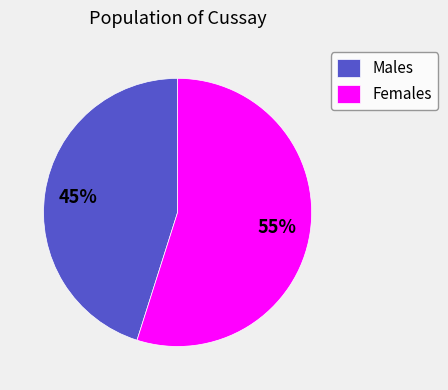

How many slices are in this pie chart?

2